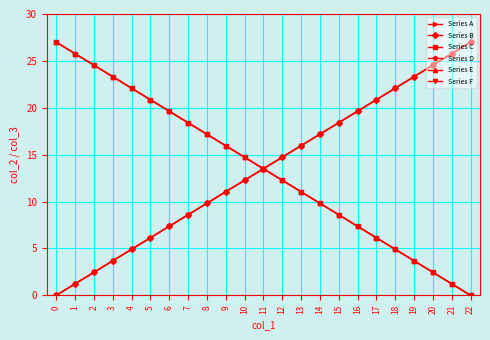

Which series has the largest total across all categories?

Series A